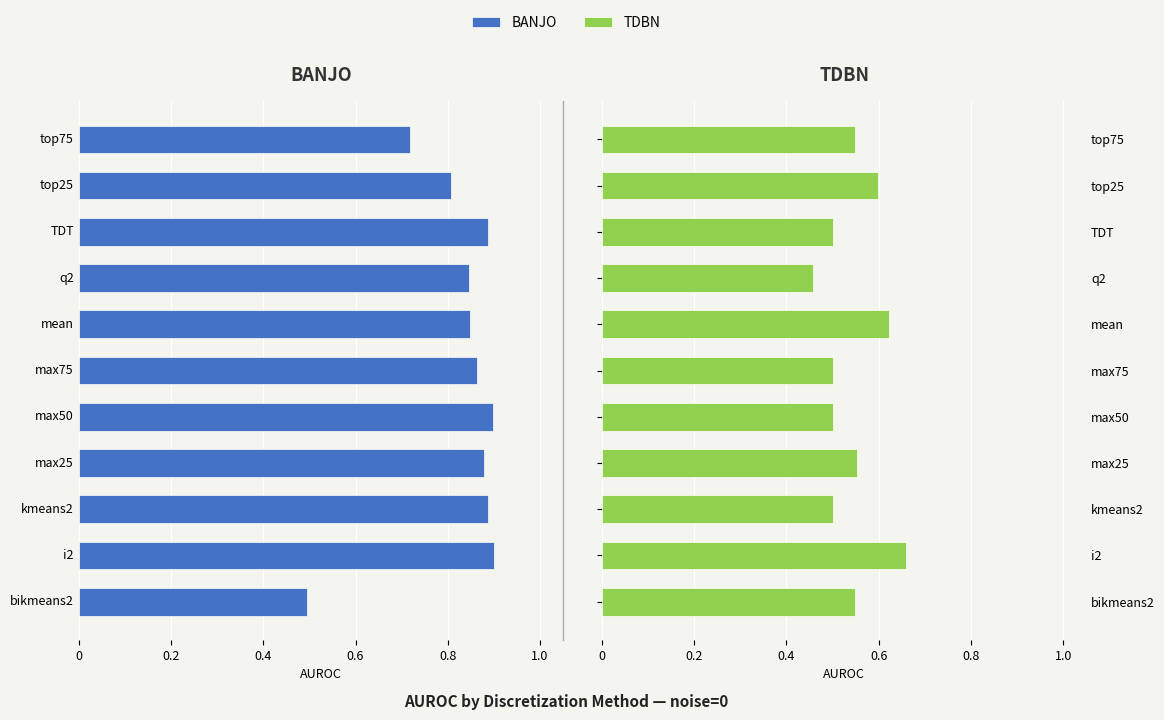

How many series are shown in this chart?

2